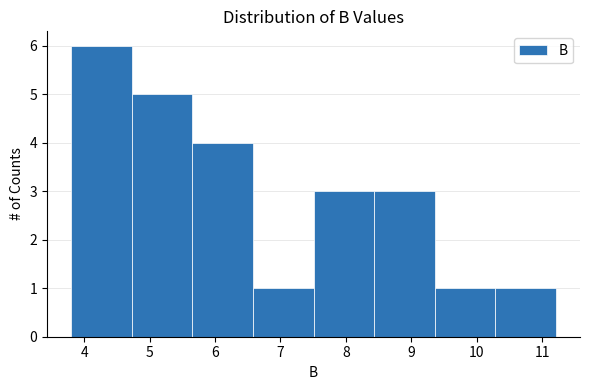

How tall is the bar that spans 5.7 to 6.6 on the x-axis? Neither the bar edges nor the heights are printed on the chart, so give them approximately, as read against the axes.

4